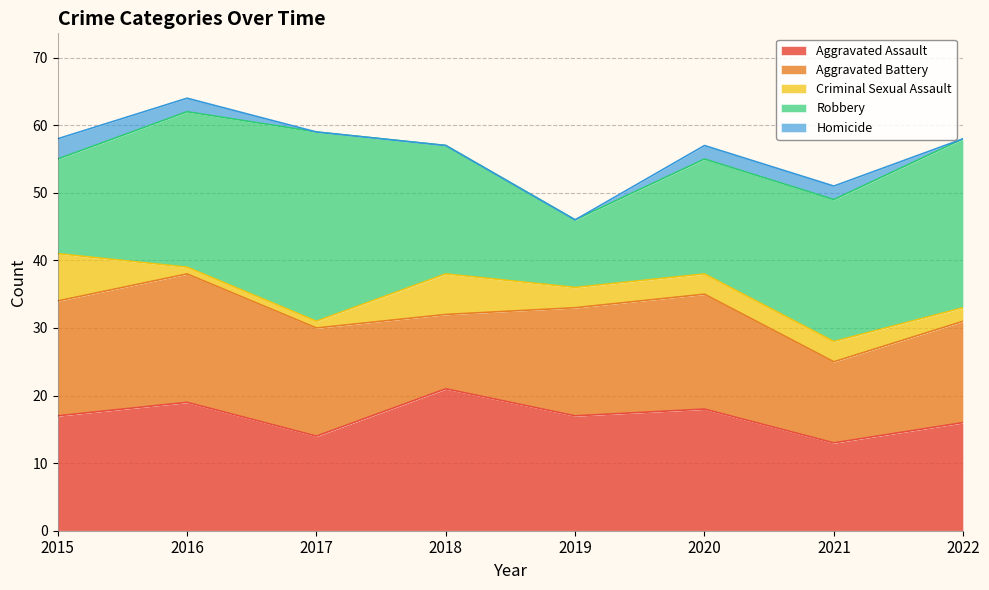

Which series has the largest total across all categories?

Robbery